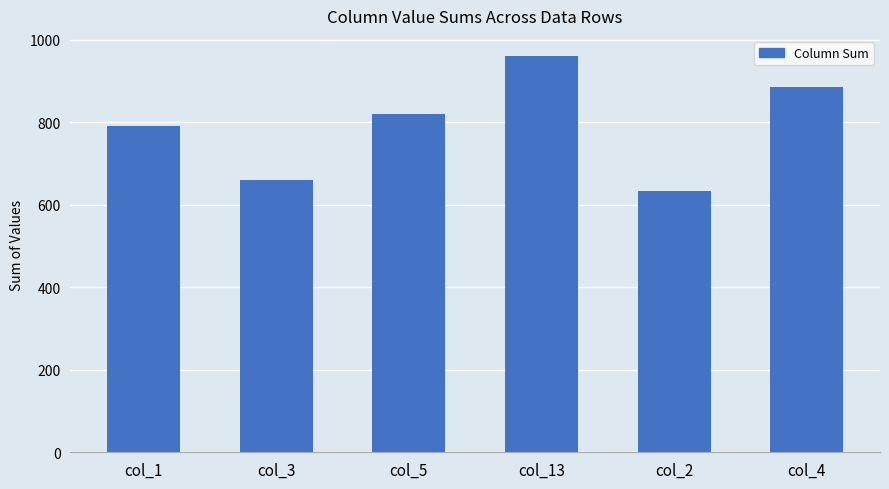

What is the change in value from col_13 to col_2?

-328